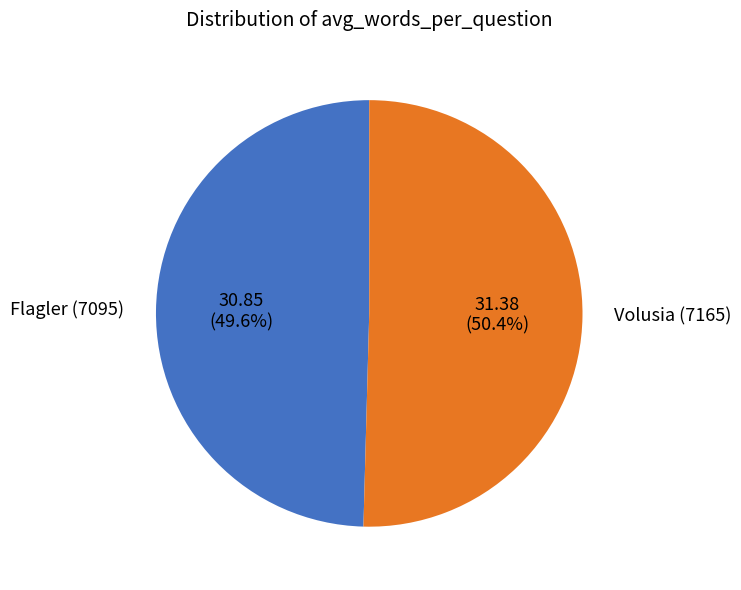

Is there a majority slice in this chart?

Yes